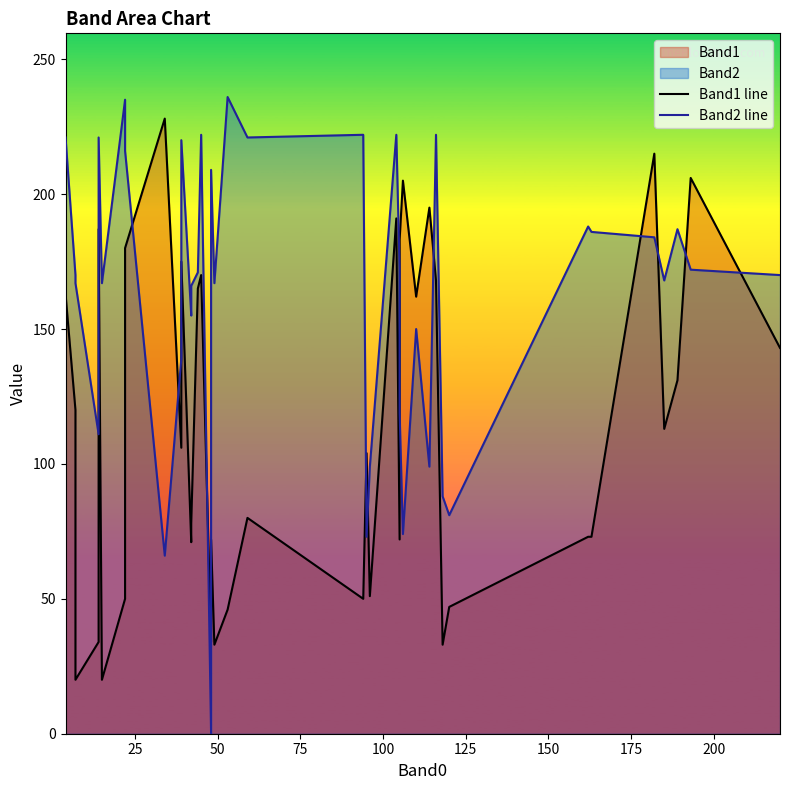

How many data points in Band2 line are less than 170?

19